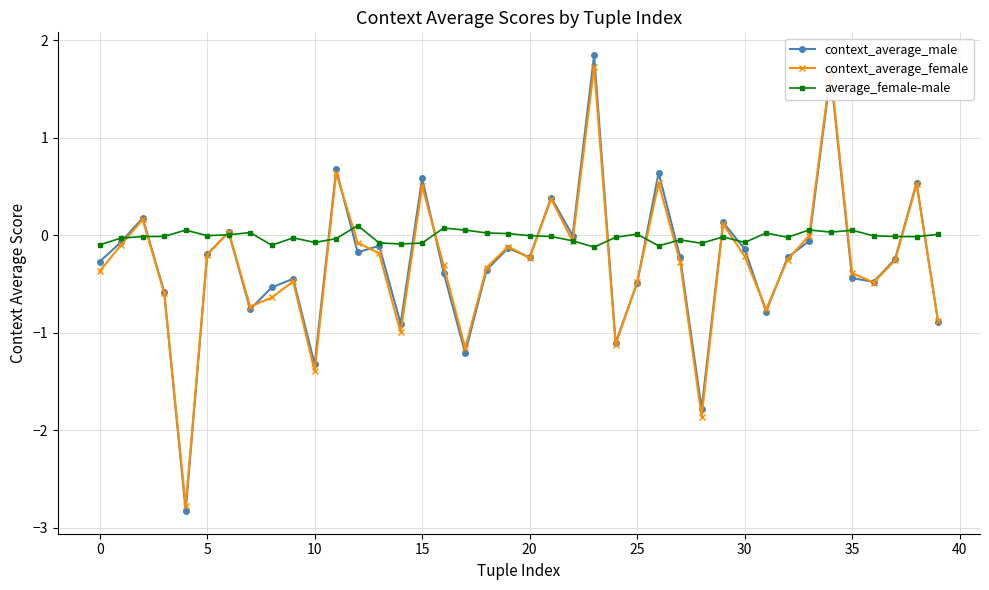

Count the number of categories in the chart.

40